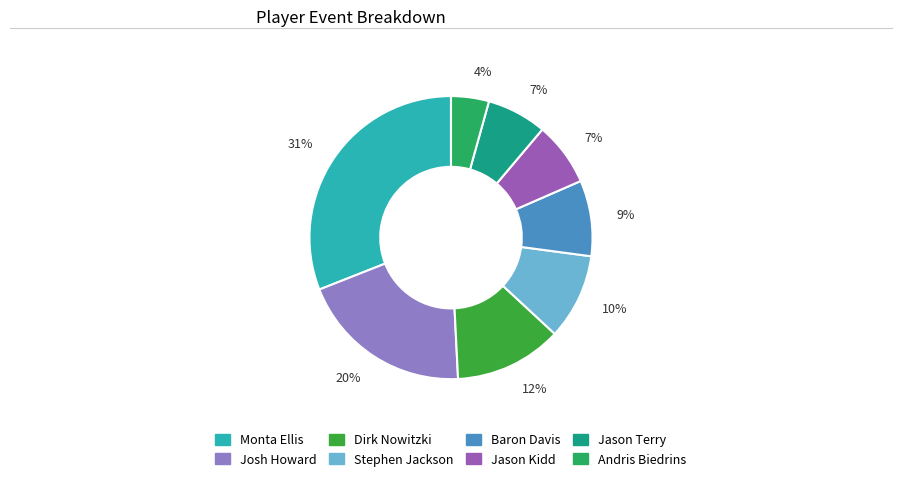

Is there any slice that represents more than half of the pie?

No